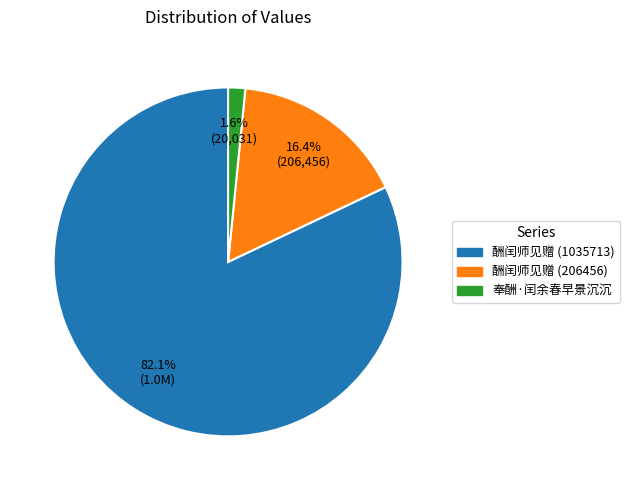

Does any single category account for the majority?

Yes